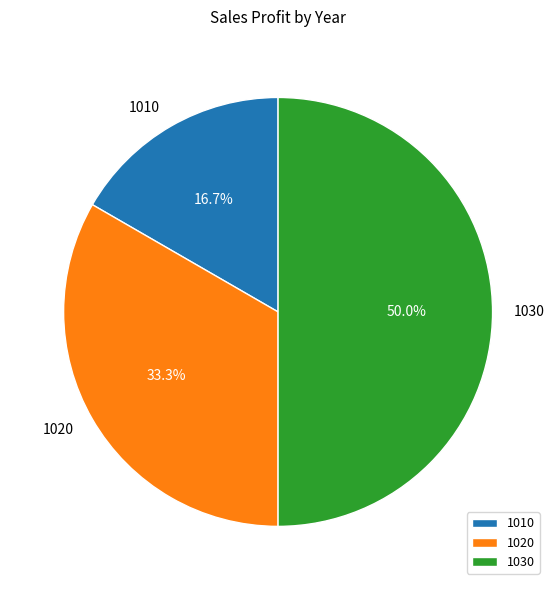

Which category has the biggest portion of the pie?

1030